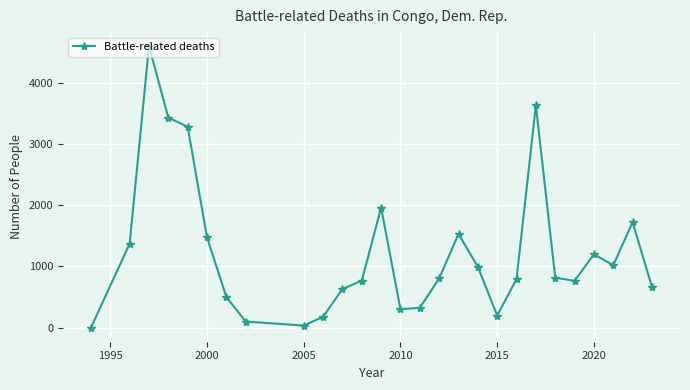

What is the average value?

1226